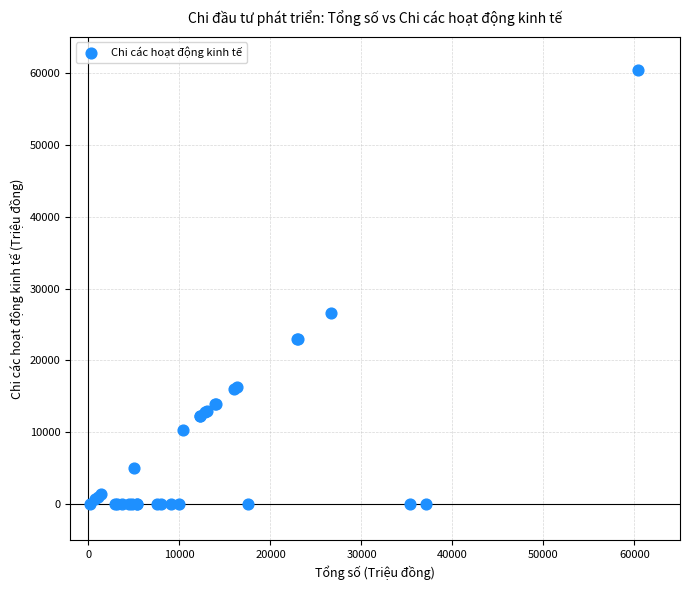

What Y value in the scatter plot is closest to 30174?

26648.0